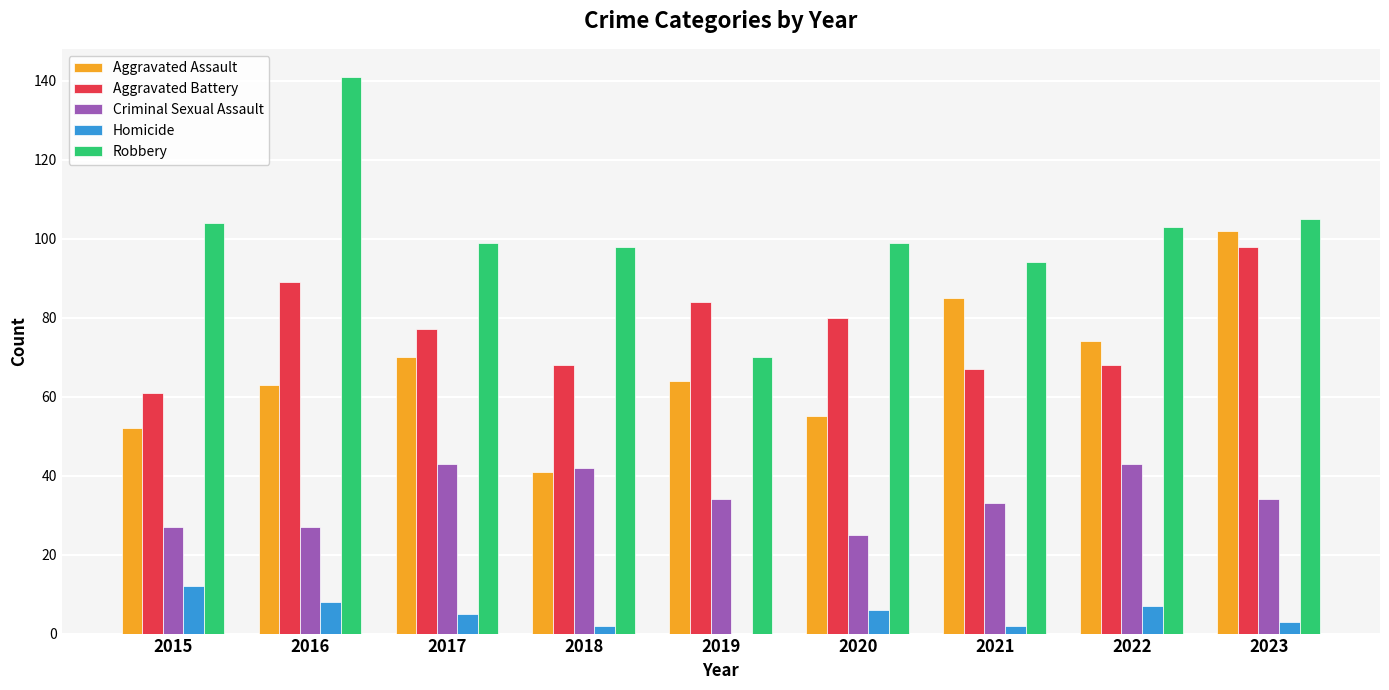

Between 2016 and 2018, which series saw the biggest shift?

Robbery